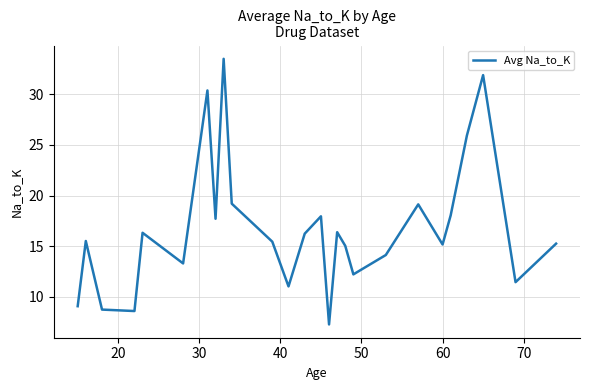

What is the maximum value shown in the chart?

33.5